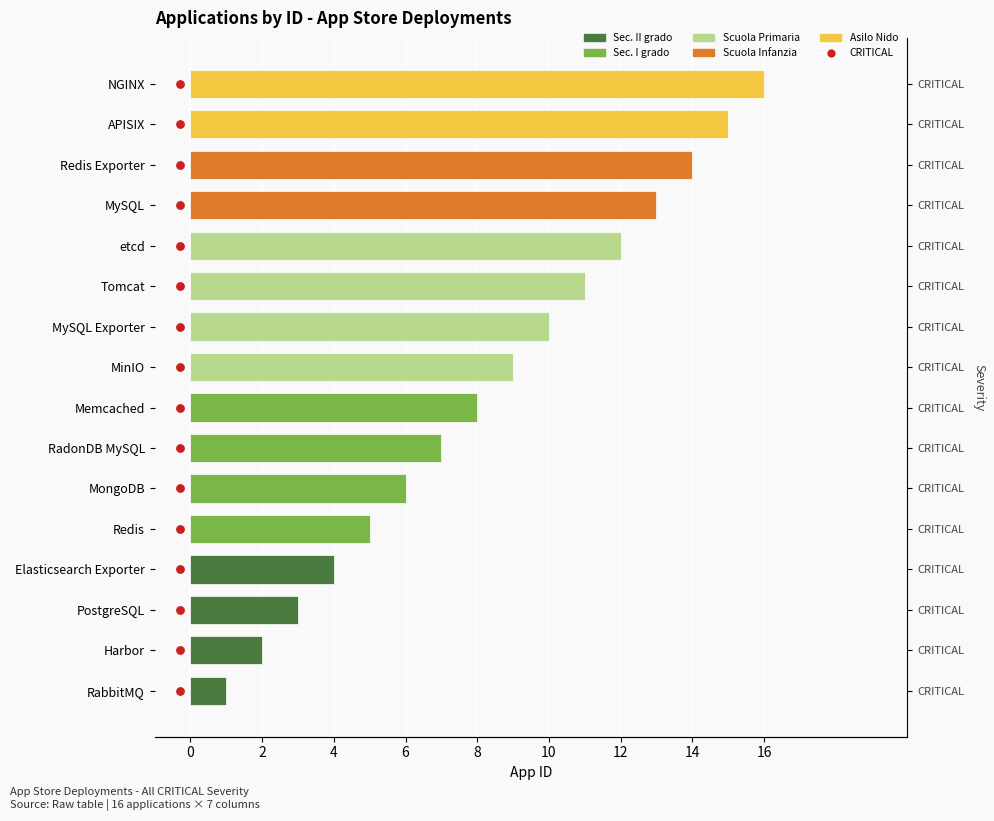

What is the ratio of the value at APISIX to the value at MySQL Exporter?

1.5